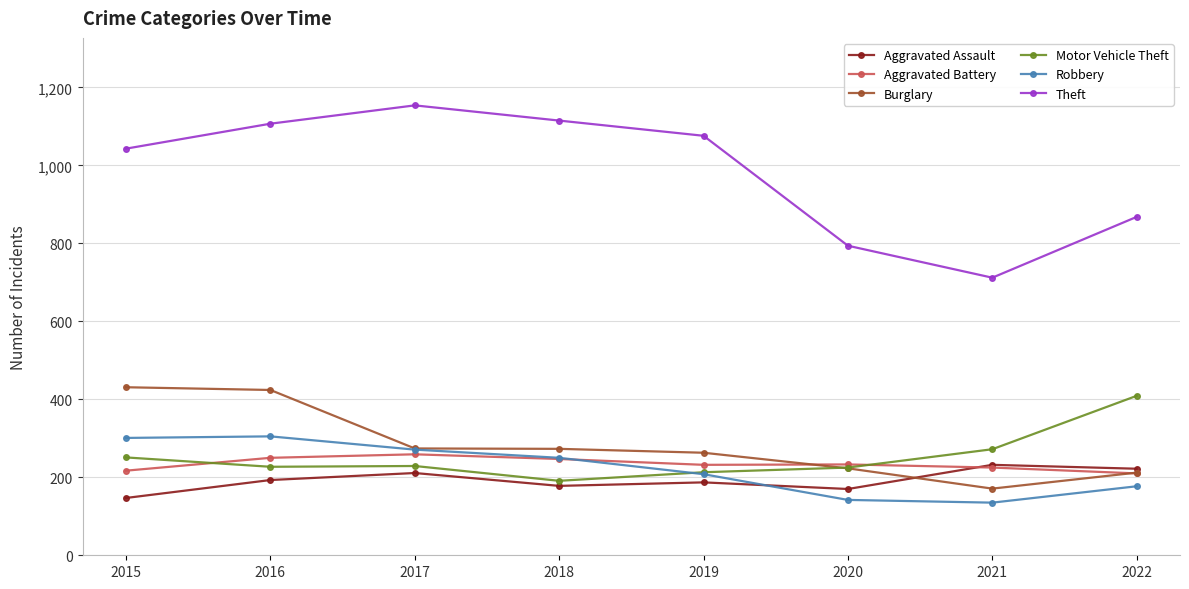

What is the value of the Aggravated Battery point at the 8th from the left?

210